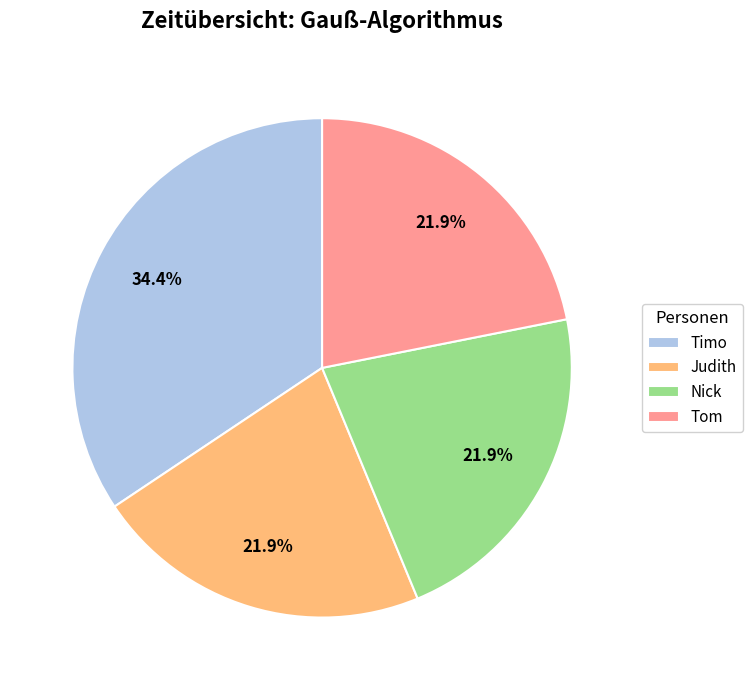

Is there any slice that represents more than half of the pie?

No